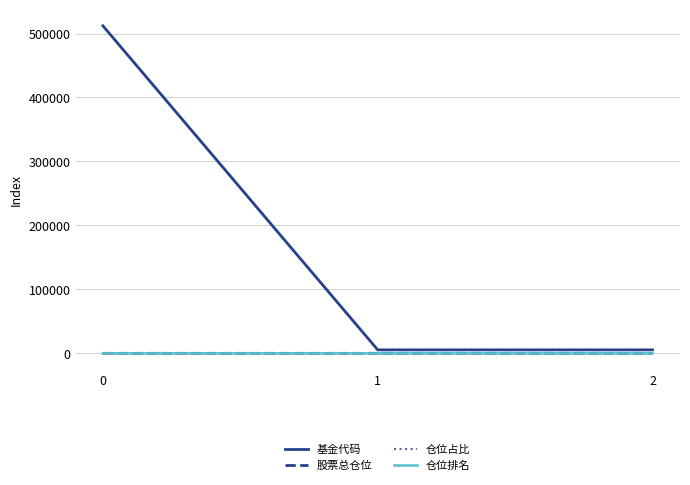

At how many categories does at least one series exceed 155407?

1